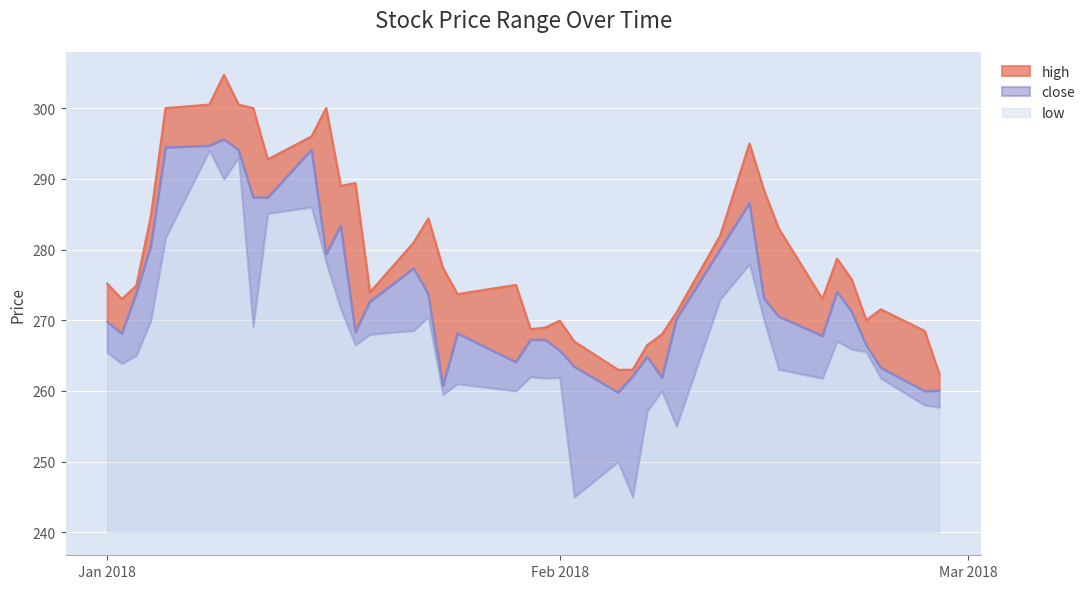

How many data points in high are less than 275?

18